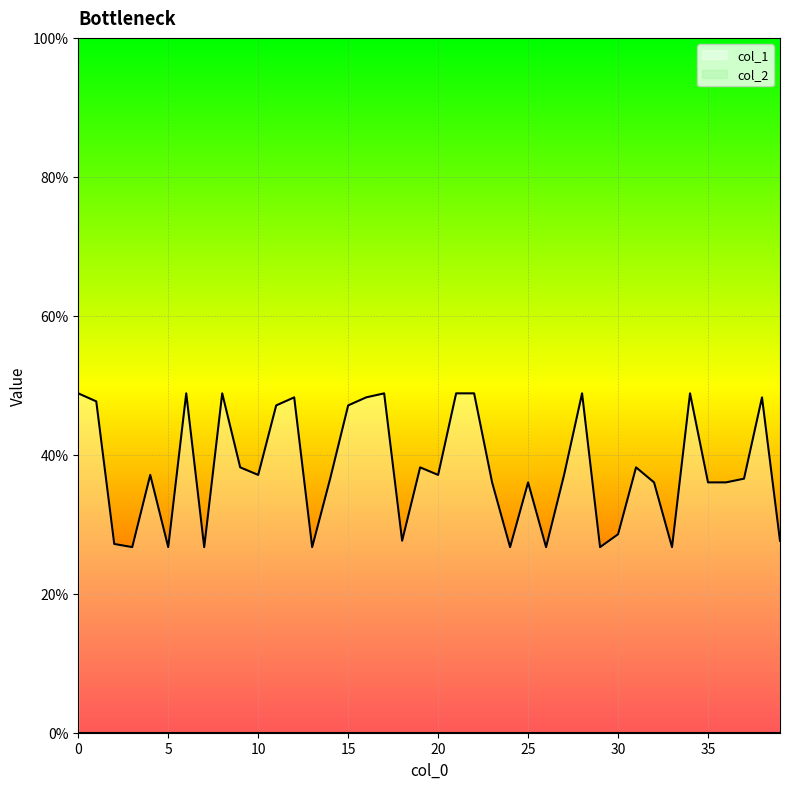

The value at 37 is 0.4. True or false?

True